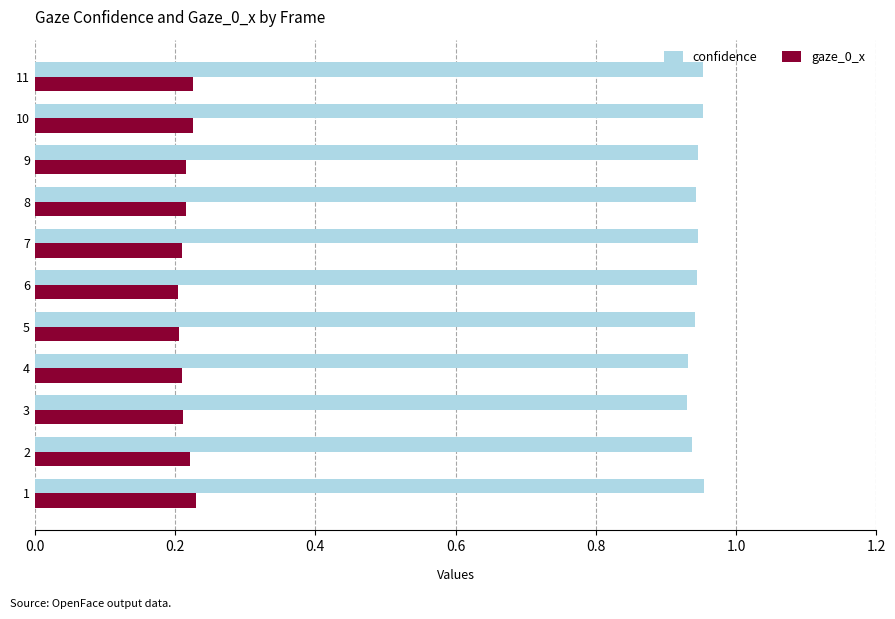

Is it true that gaze_0_x equals 0.3 at 7?

False